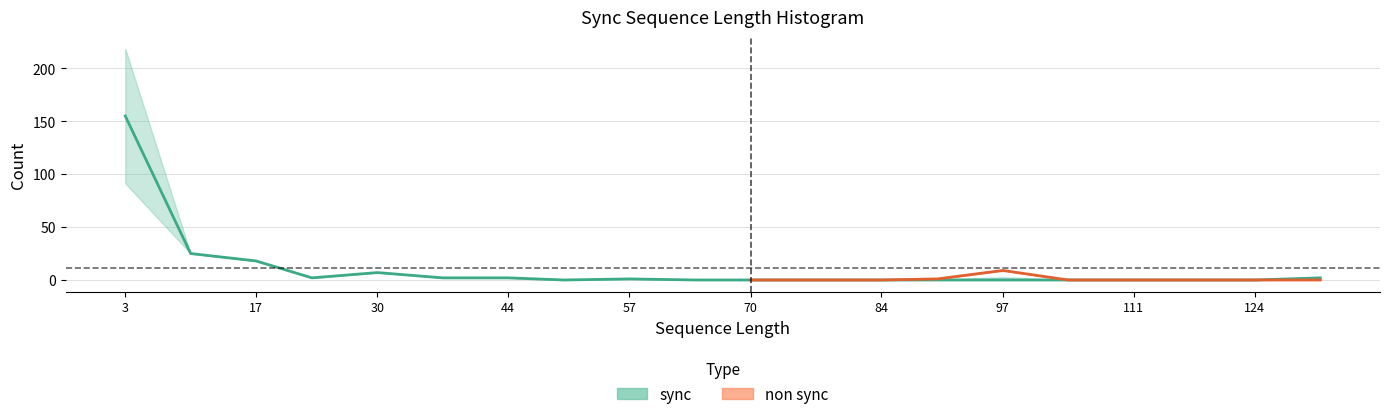

List the labels in order of value, smallest first.

50, 64, 70, 77, 84, 90, 97, 104, 111, 117, 124, 57, 23, 37, 44, 131, 30, 17, 10, 3